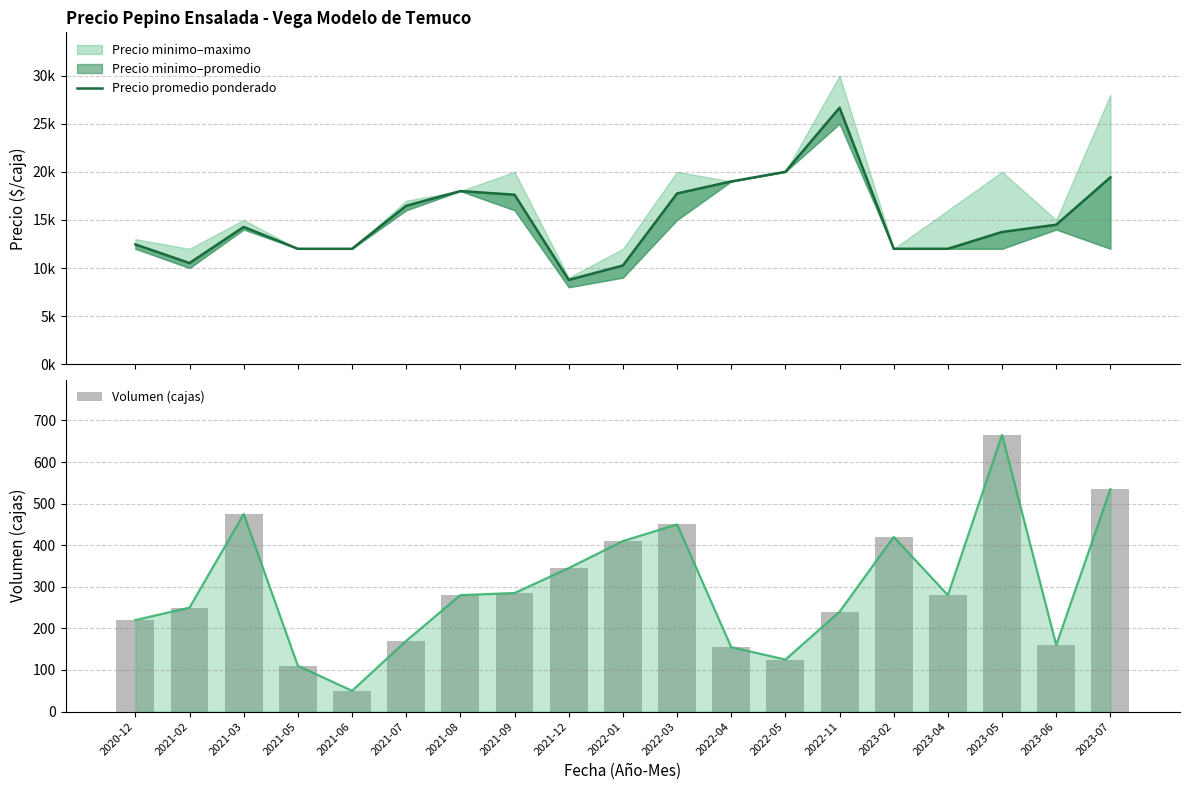

Which has a higher value, 2021-07 or 2022-05?

2022-05